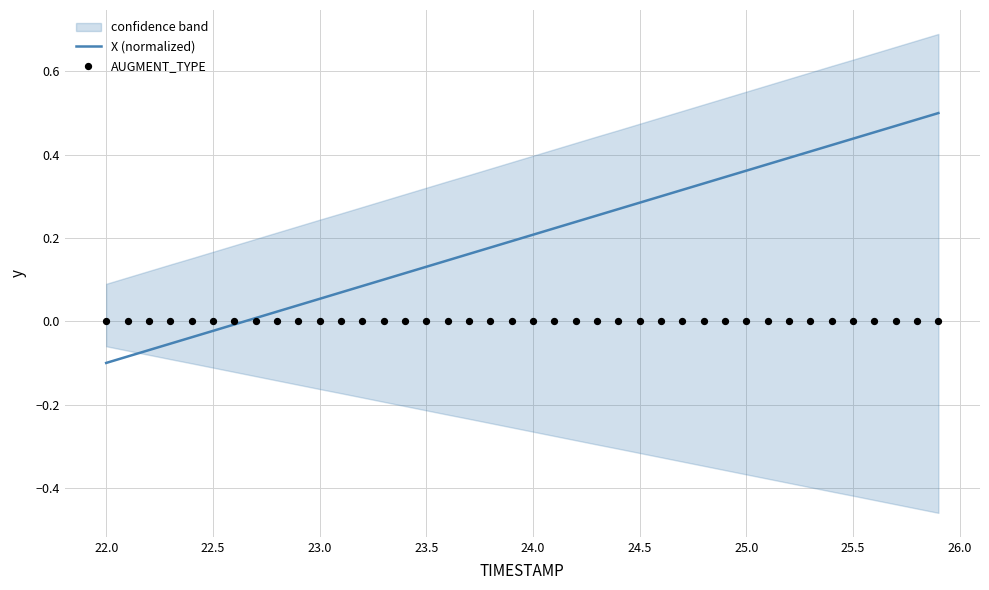

True or false: X (normalized) has a value of 0.2 at 25.5.

False